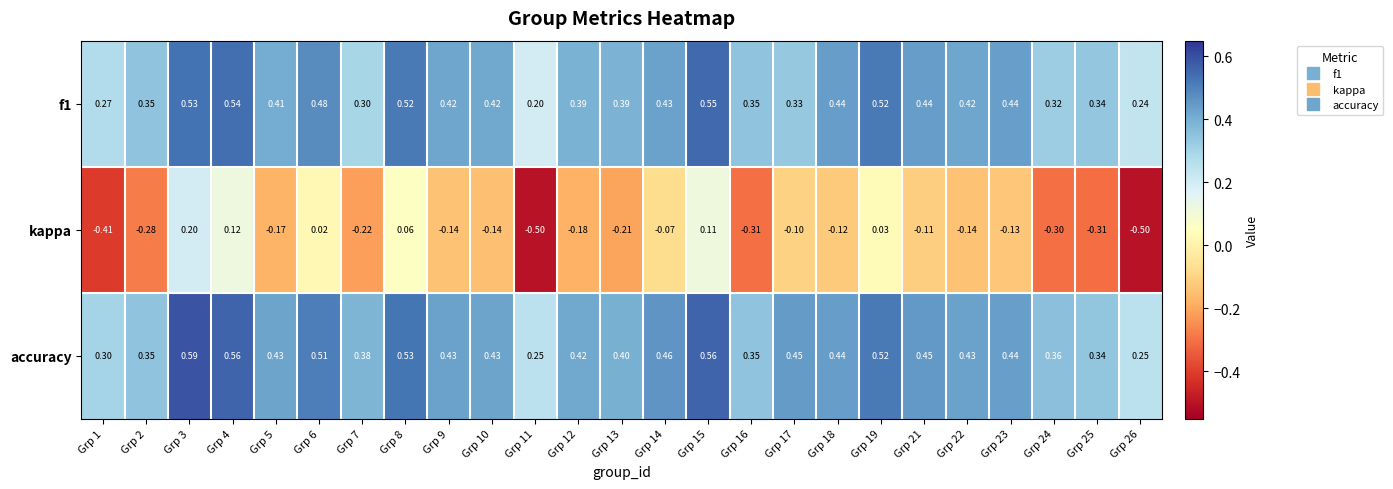

Which series has the widest spread of values?

kappa